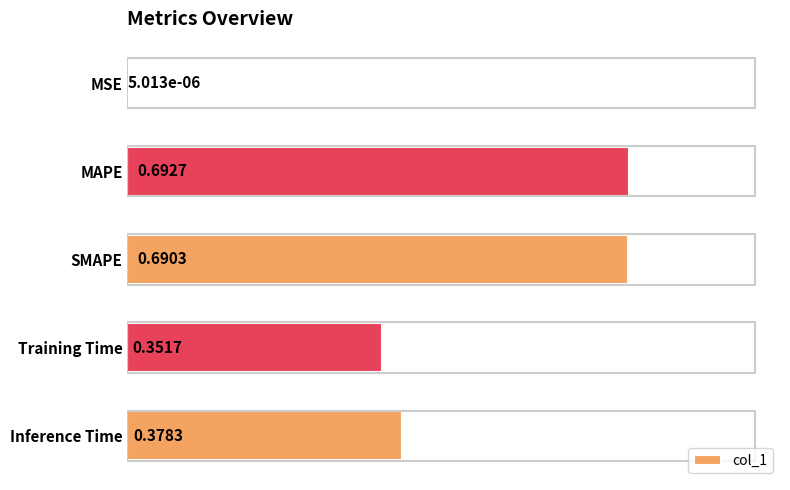

What is the sum of all values?

2.1